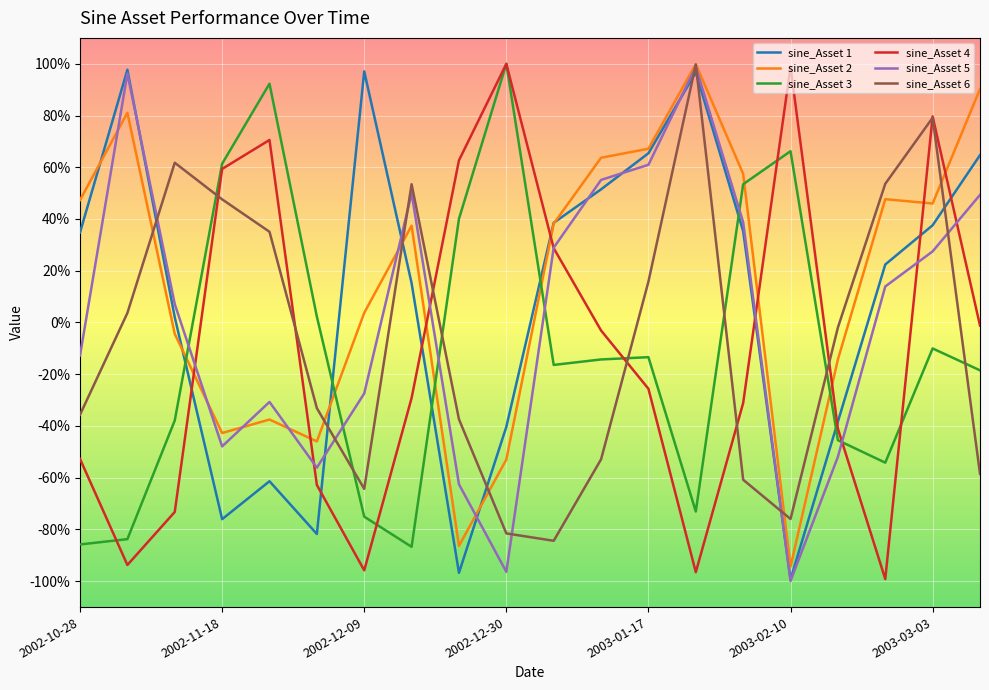

What are all the series names shown in the legend?

sine_Asset 1, sine_Asset 2, sine_Asset 3, sine_Asset 4, sine_Asset 5, sine_Asset 6